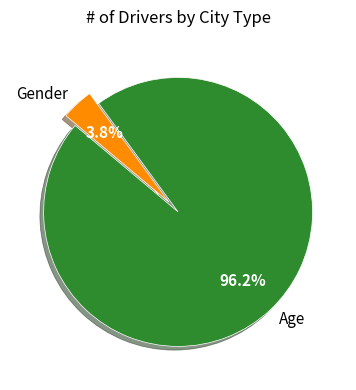

True or false: Age accounts for 96% of the total.

True